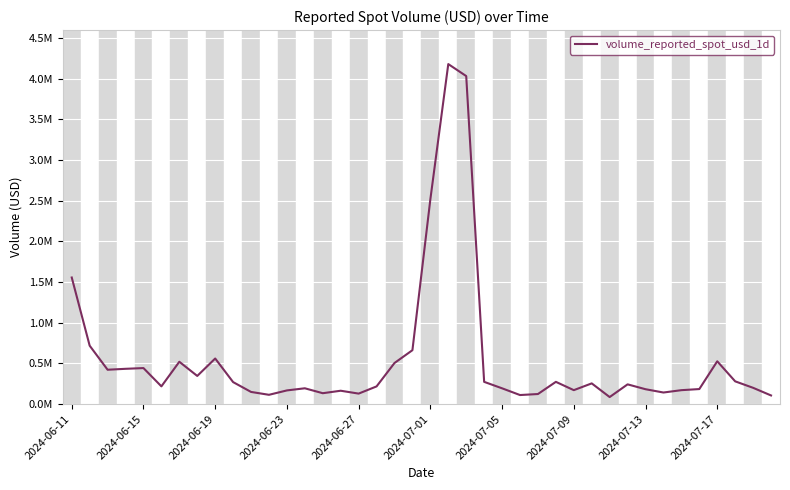

Does the chart have visible grid lines?

Yes